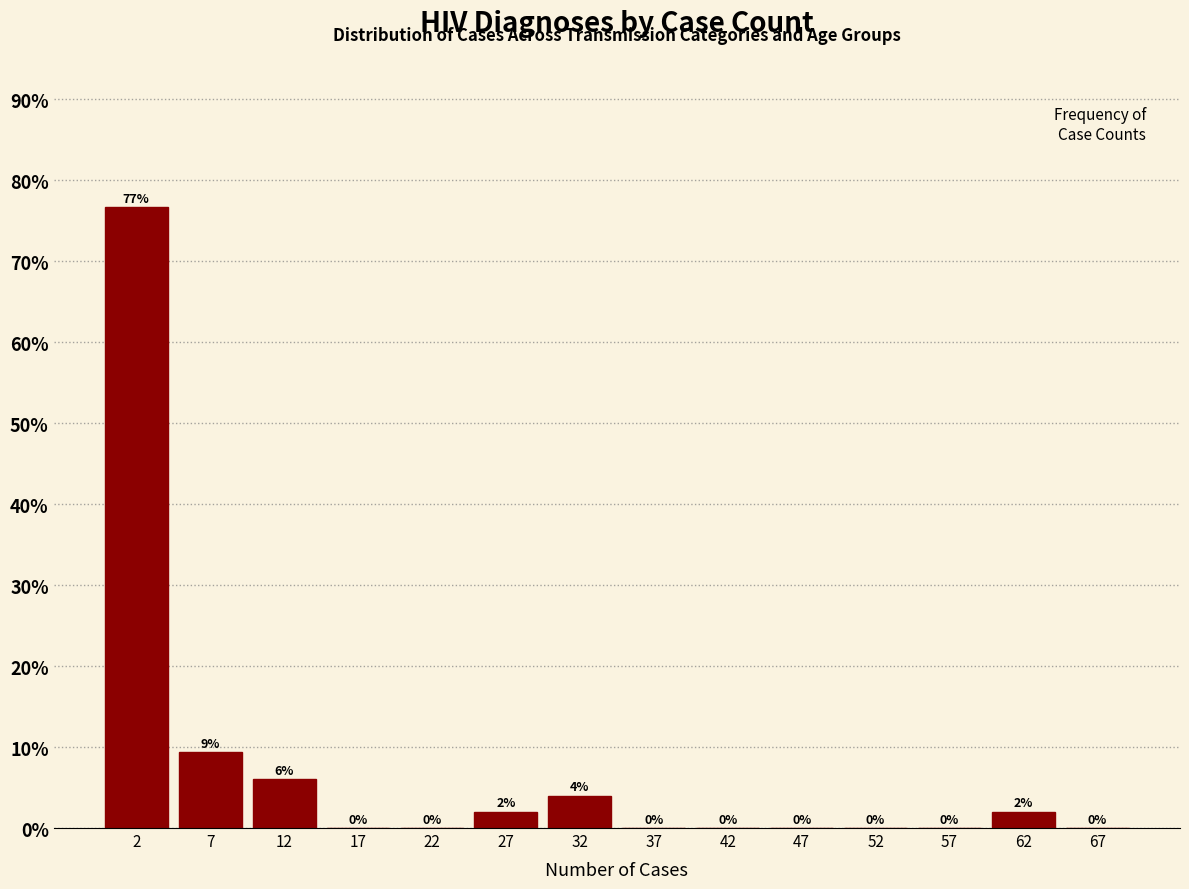

Which range on the x-axis has the tallest bar?

0 to 5